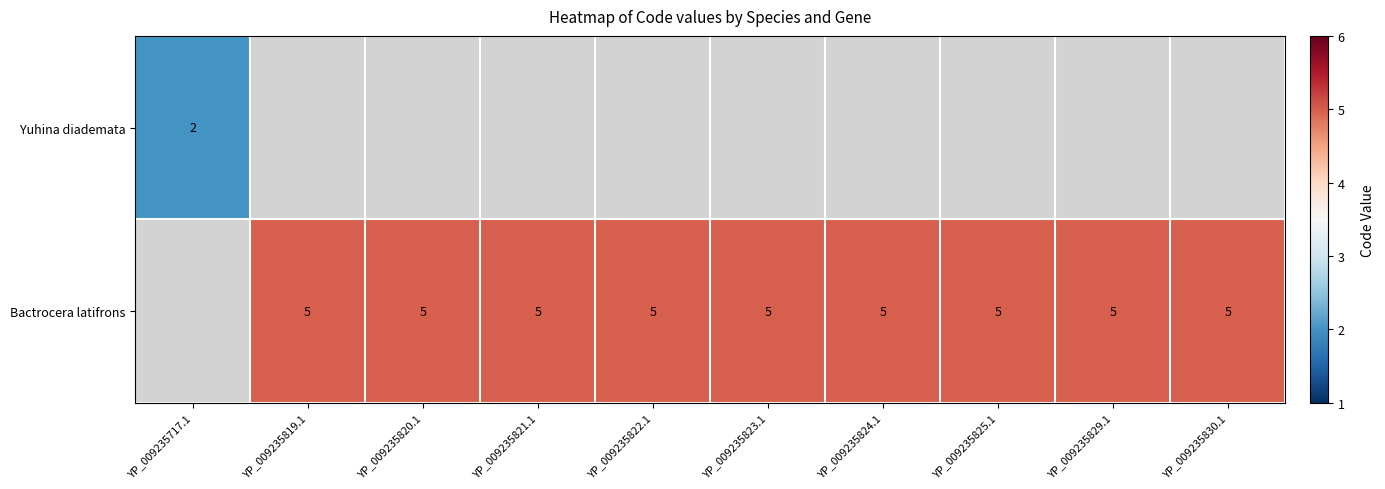

Between YP_009235820.1 and YP_009235823.1, which is larger?

YP_009235823.1